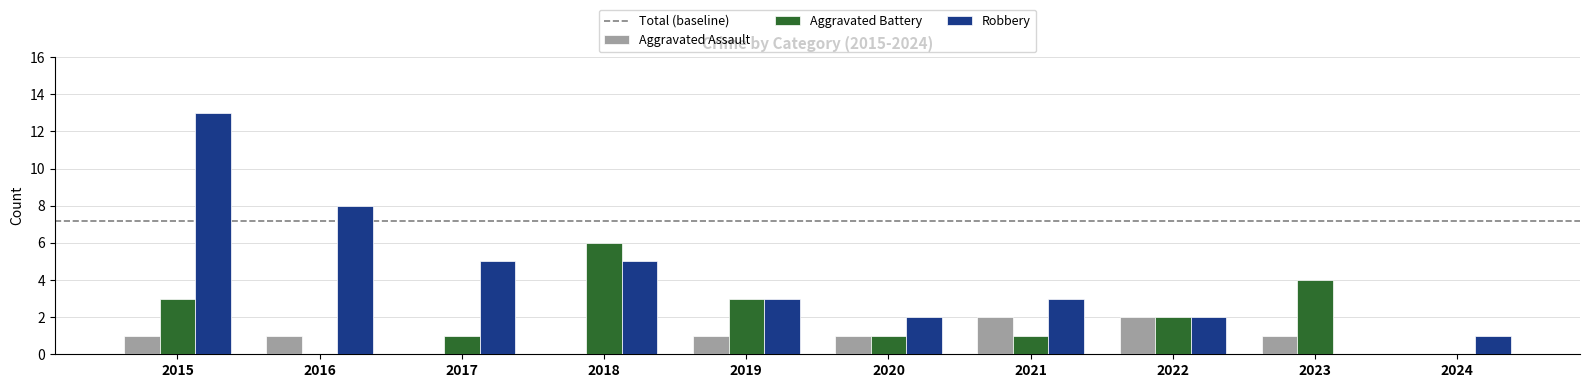

The value of Robbery at 2018 is 5. True or false?

True